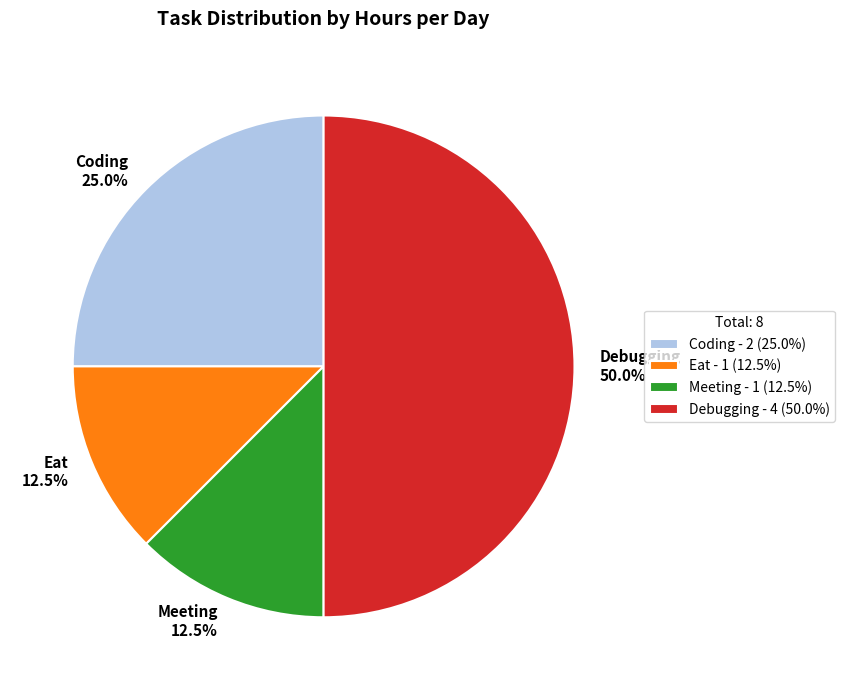

True or false: Eat accounts for 23% of the total.

False